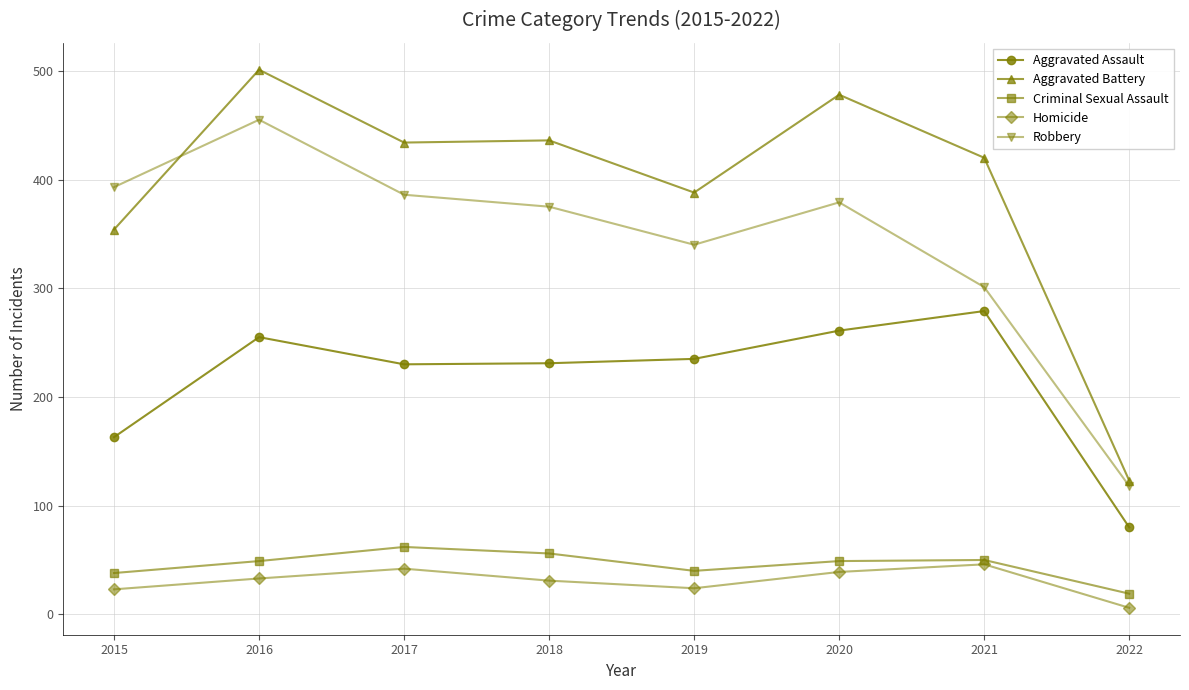

What is the maximum value shown in the chart?

501